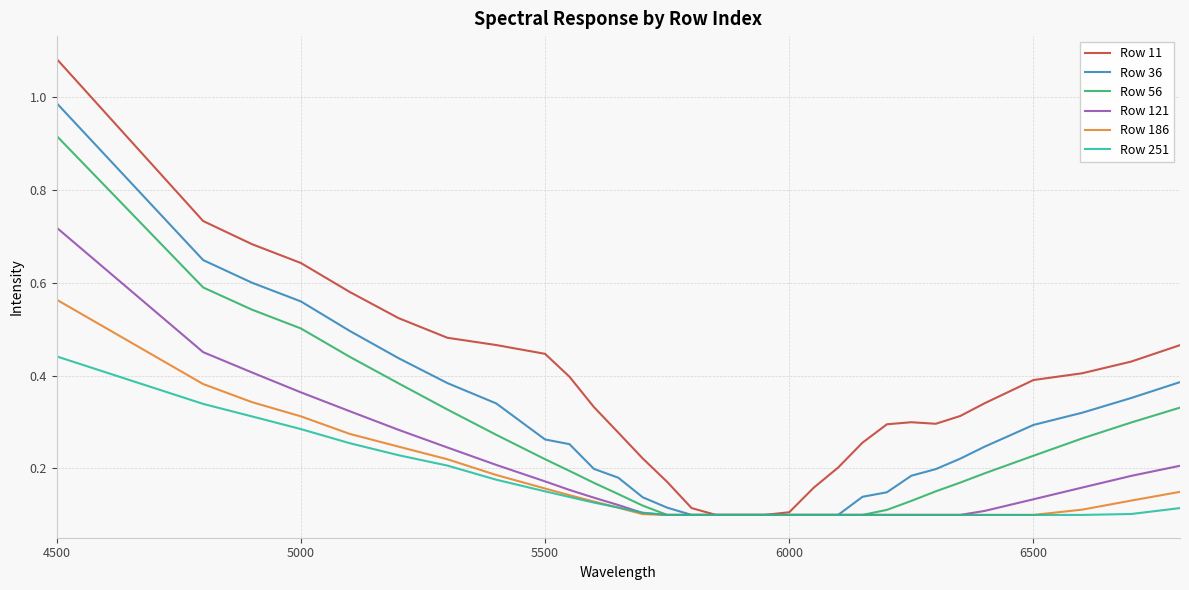

Which series has the widest spread of values?

Row 11